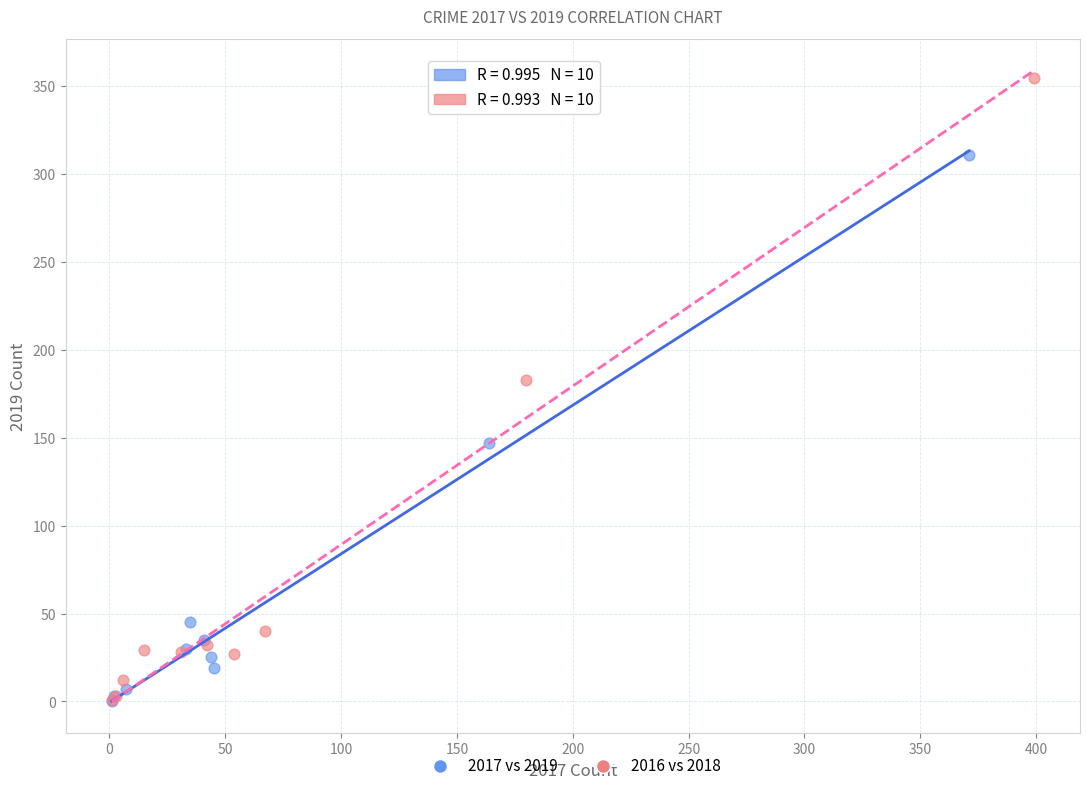

Which series has the widest spread of Y values?

2016 vs 2018